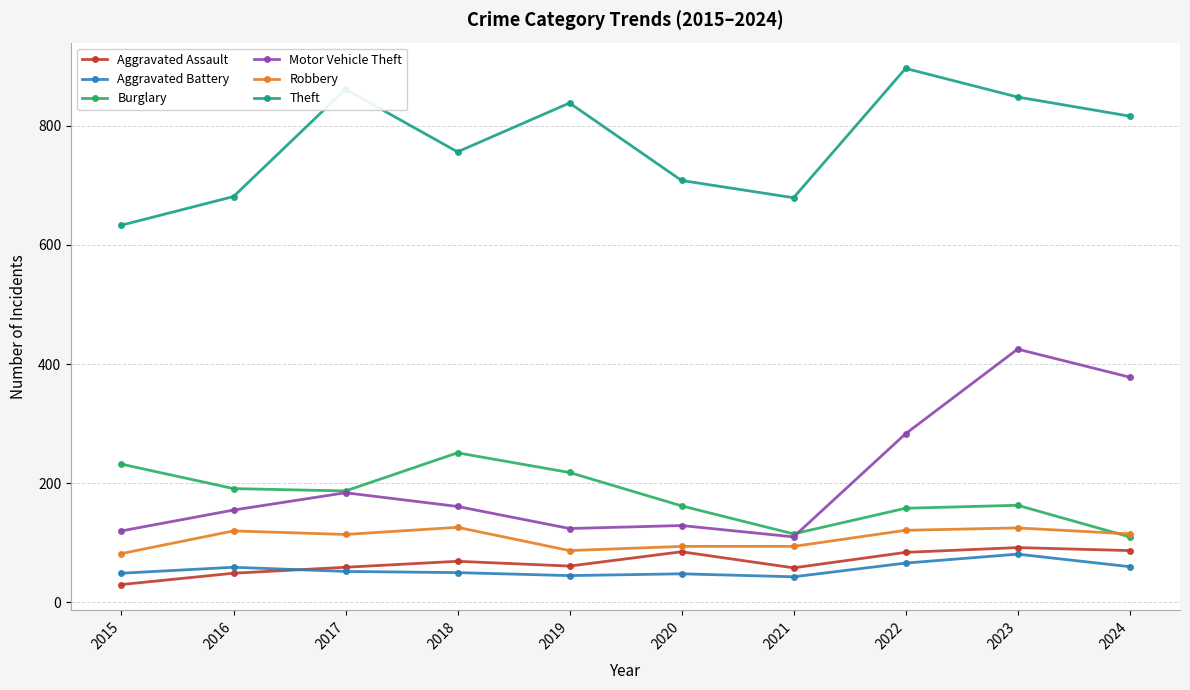

What is the maximum value for Burglary?

251